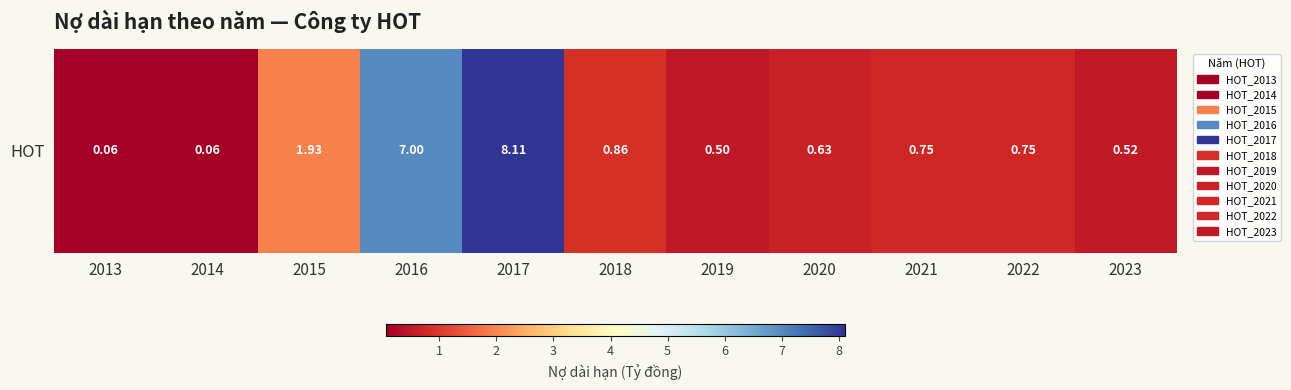

What is the change in value from 2017 to 2018?

-7.3